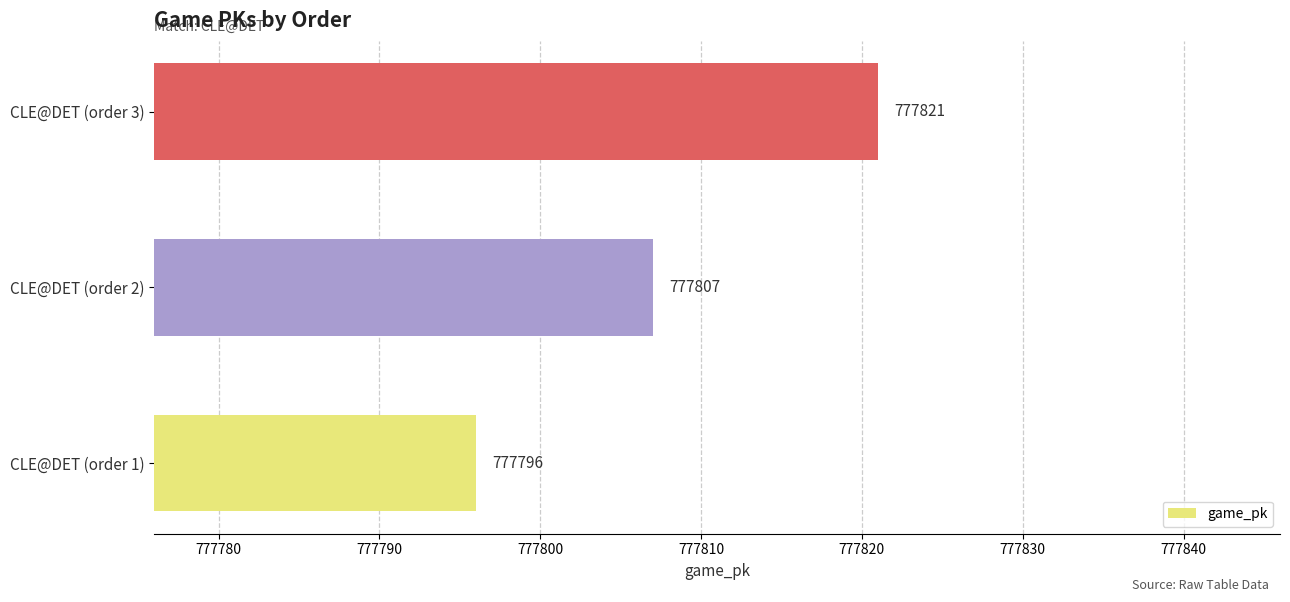

Where is the data nearest to the value 777808?

CLE@DET (order 2)